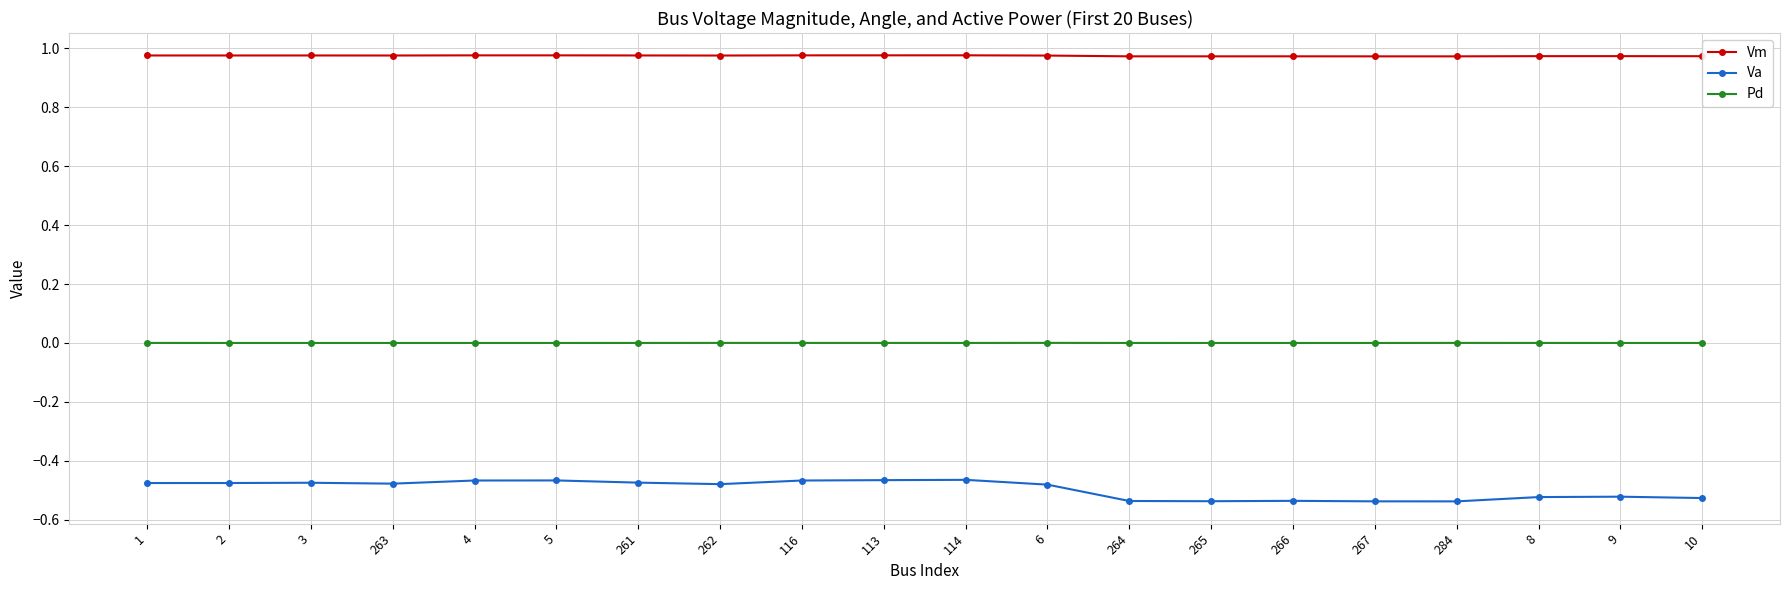

What position from the right is 261?

14